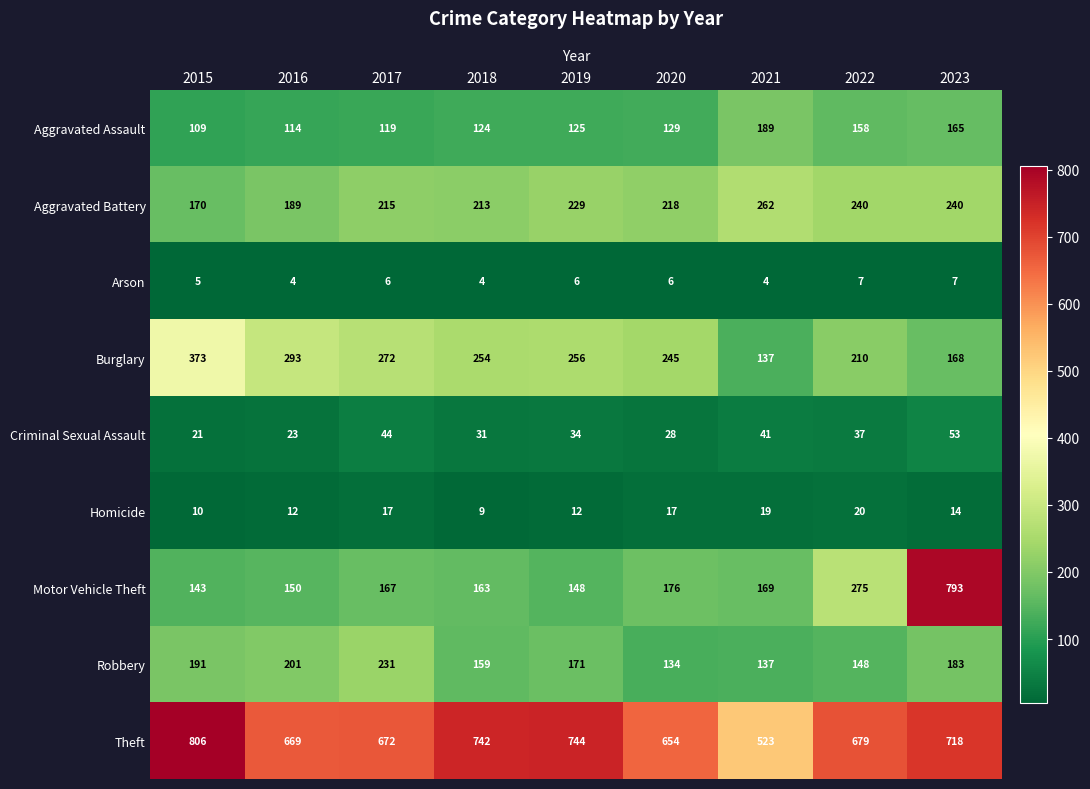

Is it true that Homicide equals 12 at 2016?

True